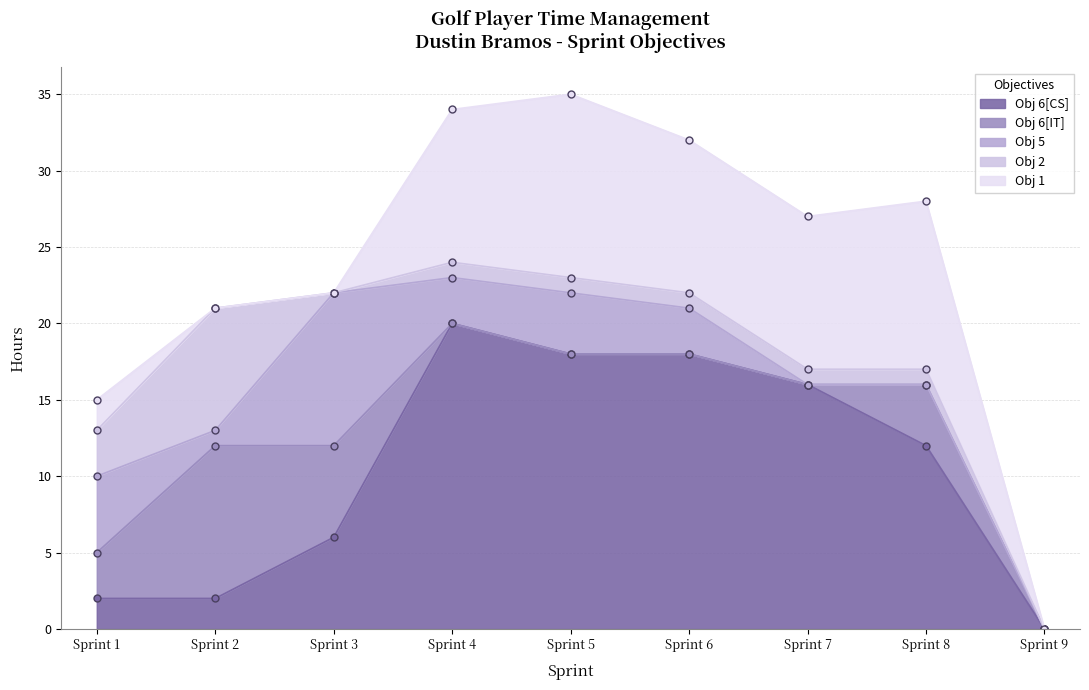

List the labels in order of Obj 6[CS] value, smallest first.

Sprint 9, Sprint 1, Sprint 2, Sprint 3, Sprint 8, Sprint 7, Sprint 5, Sprint 6, Sprint 4